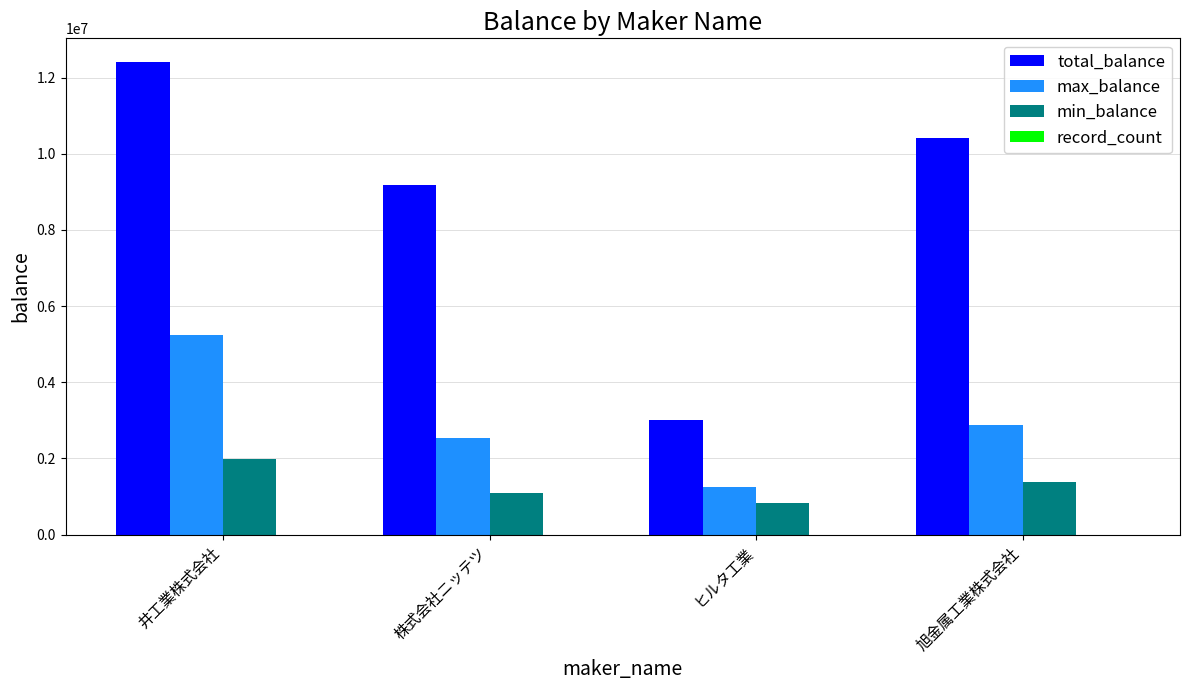

What is the maximum value shown in the chart?

12409113